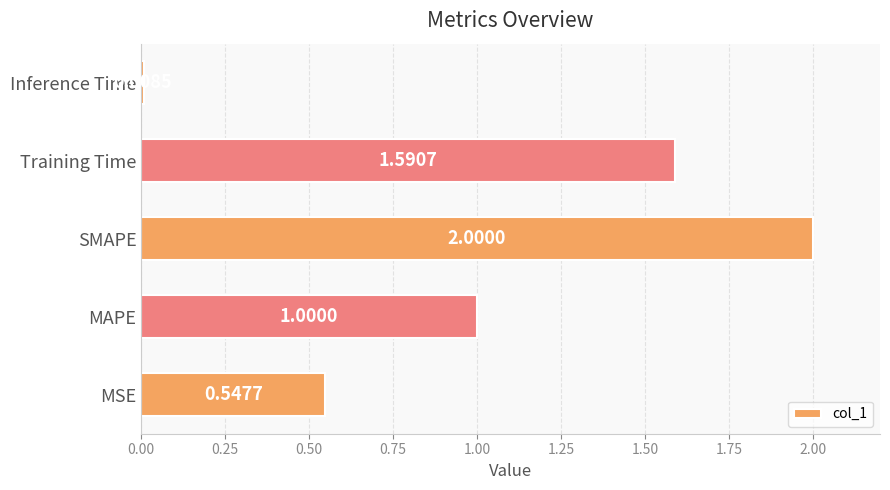

What is the change in value from MSE to SMAPE?

+1.5